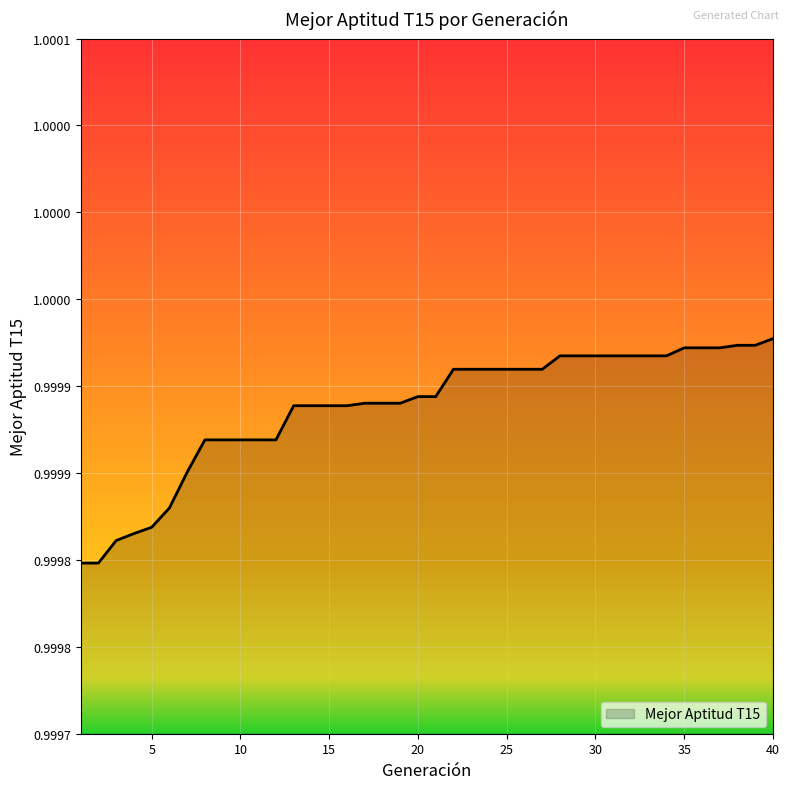

What is the value of the 30th point from the left?

1.0